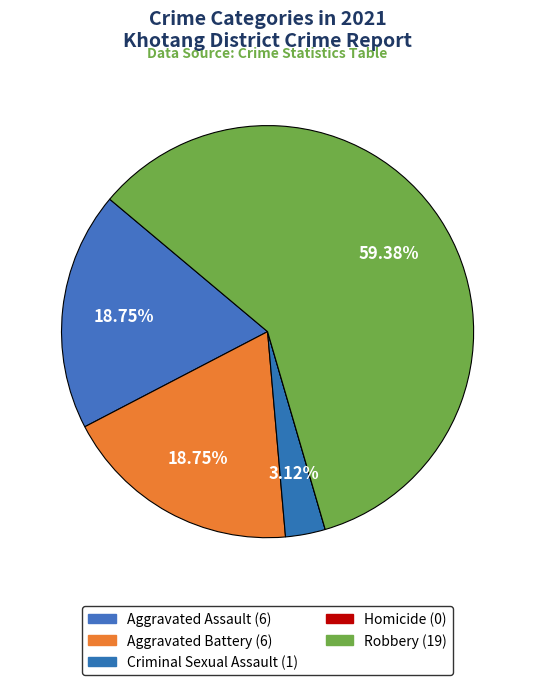

What is the smallest slice in the pie chart?

Homicide